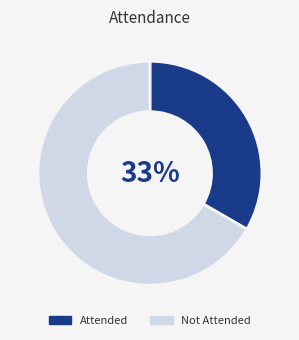

Does any single category account for the majority?

Yes